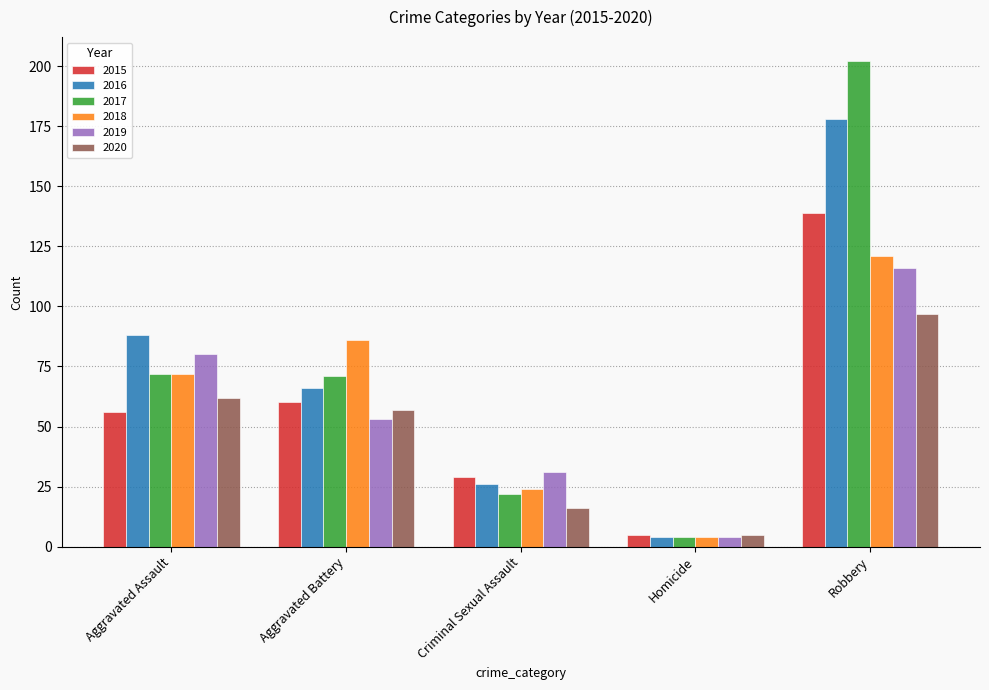

How many bars are there in total?

30